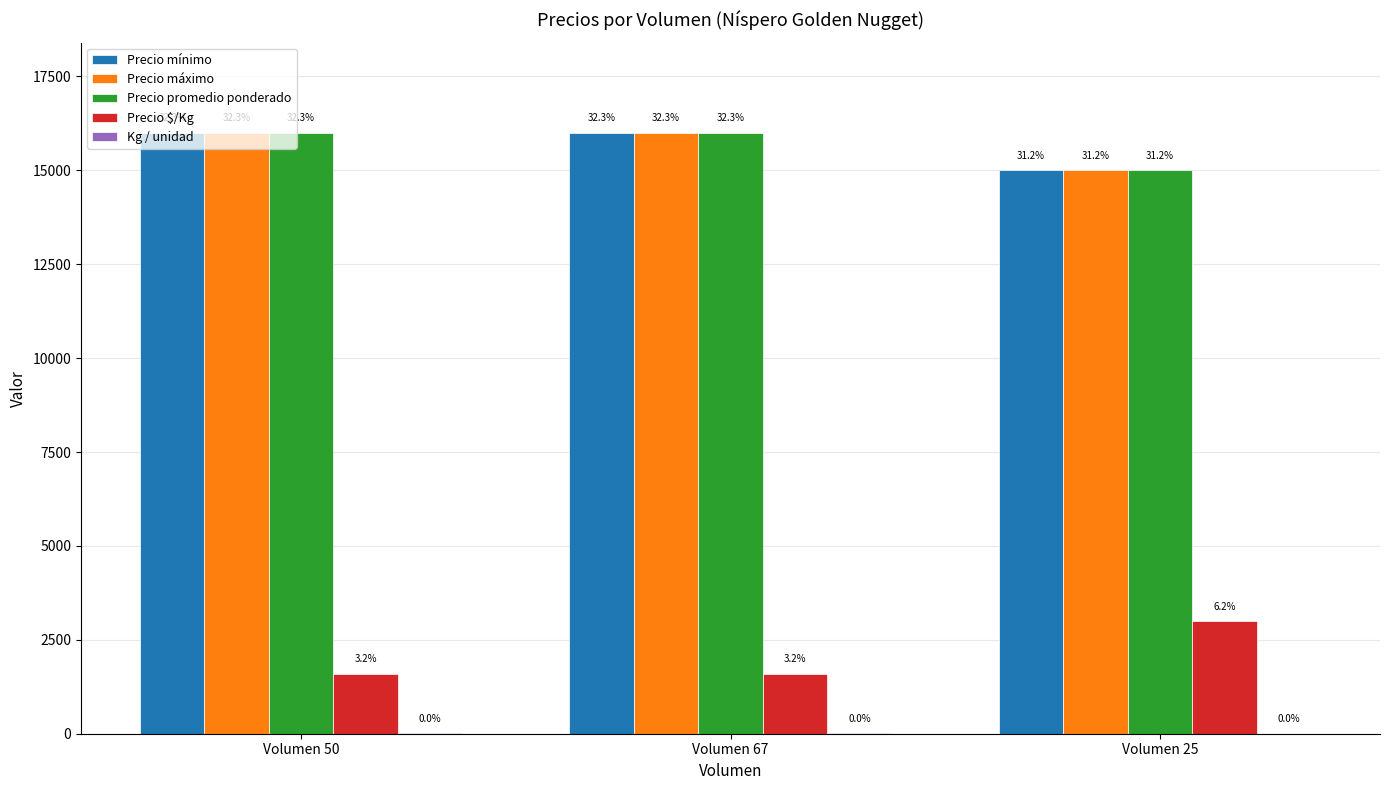

At which label is Kg / unidad closest to 7?

Volumen 25